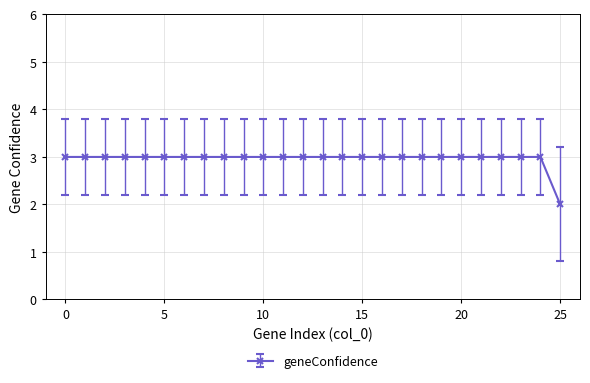

What is the greatest value displayed?

3